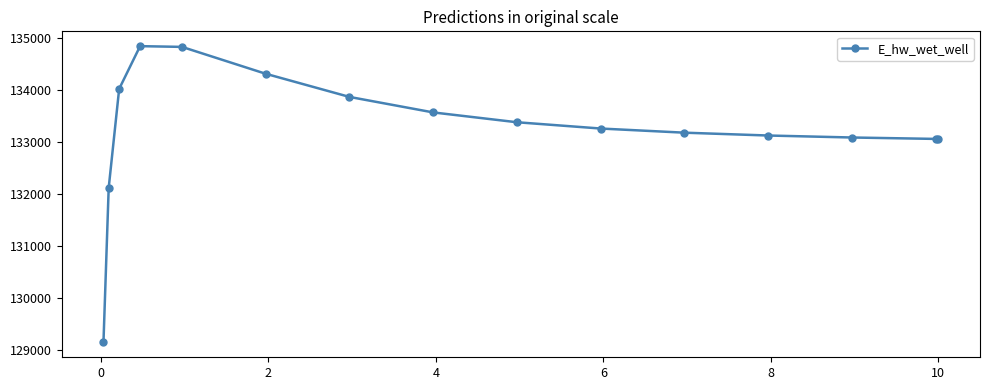

How many lines are shown in the chart?

1